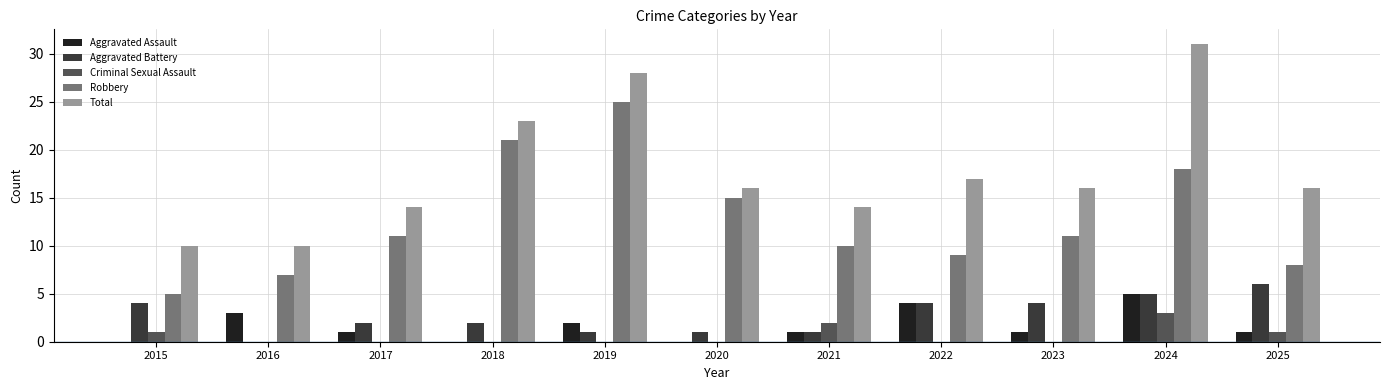

Which series has the largest total across all categories?

Total